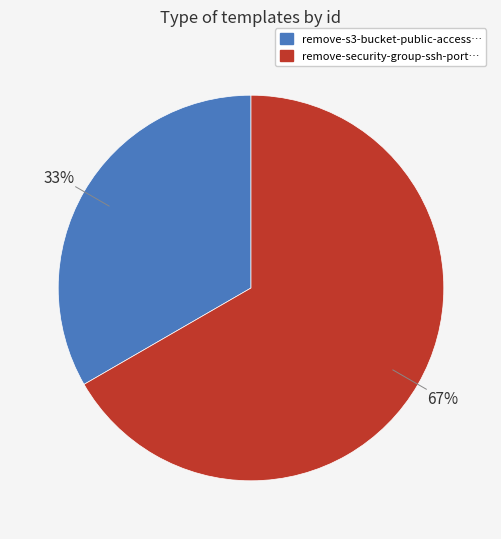

Do remove-security-group-ssh-port… and remove-s3-bucket-public-access… together represent more than half of the pie?

Yes